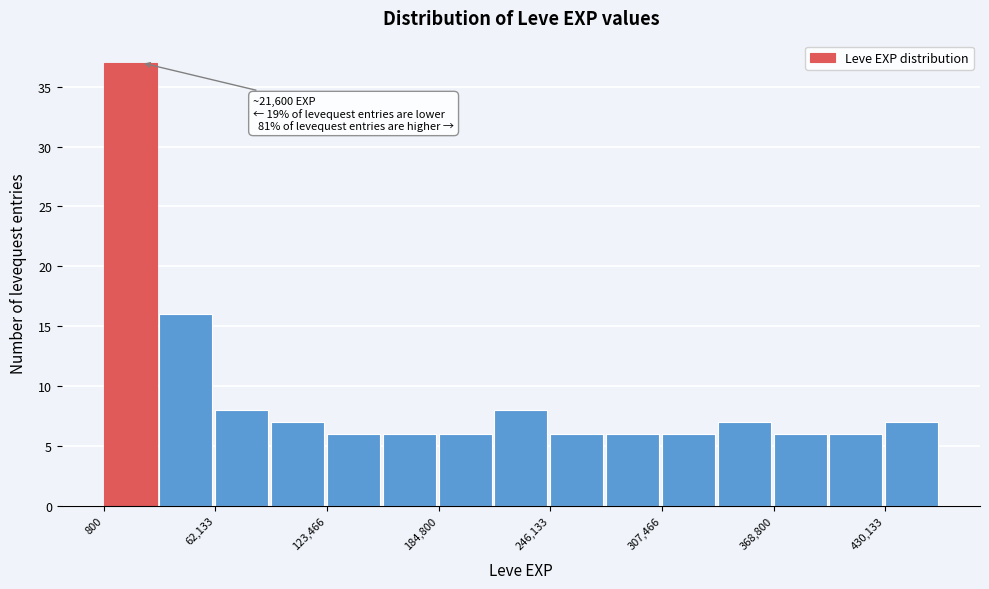

Around what value on the x-axis is the tallest bar? Give the approximate position of its centre, as read against the axis.

20000